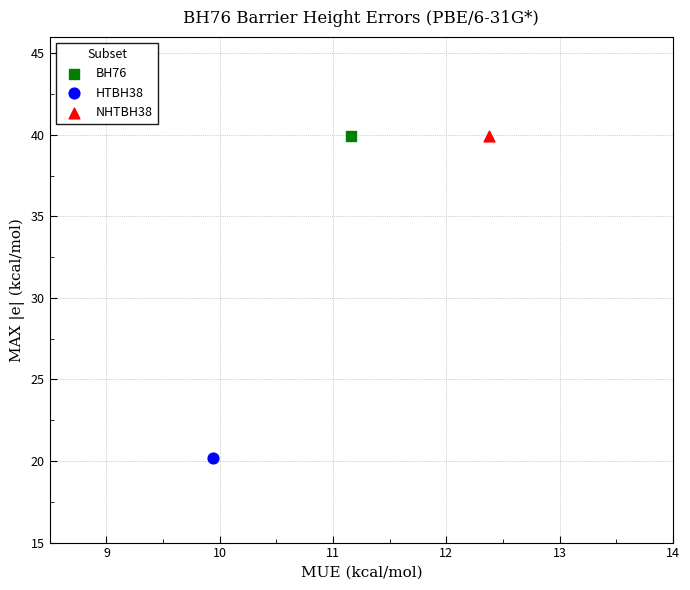

What are all the series names shown in the legend?

BH76, HTBH38, NHTBH38